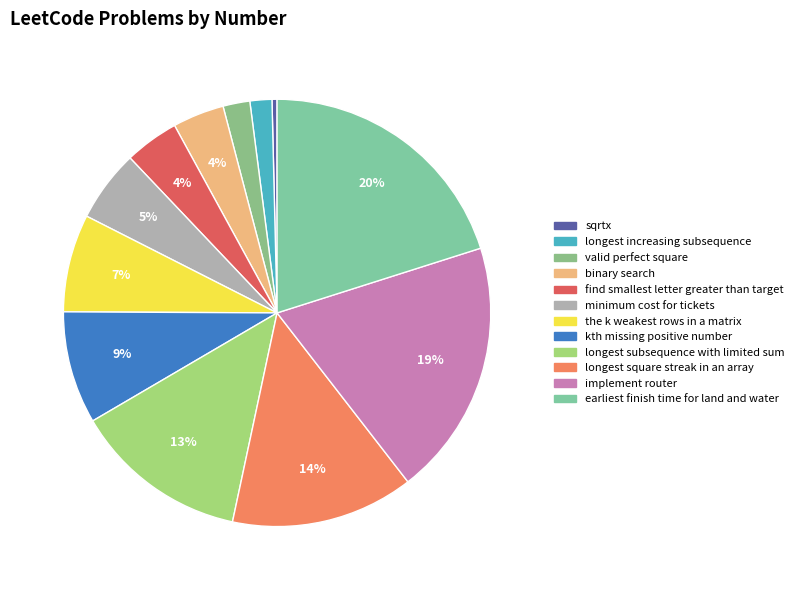

Count the number of slices in the pie.

12